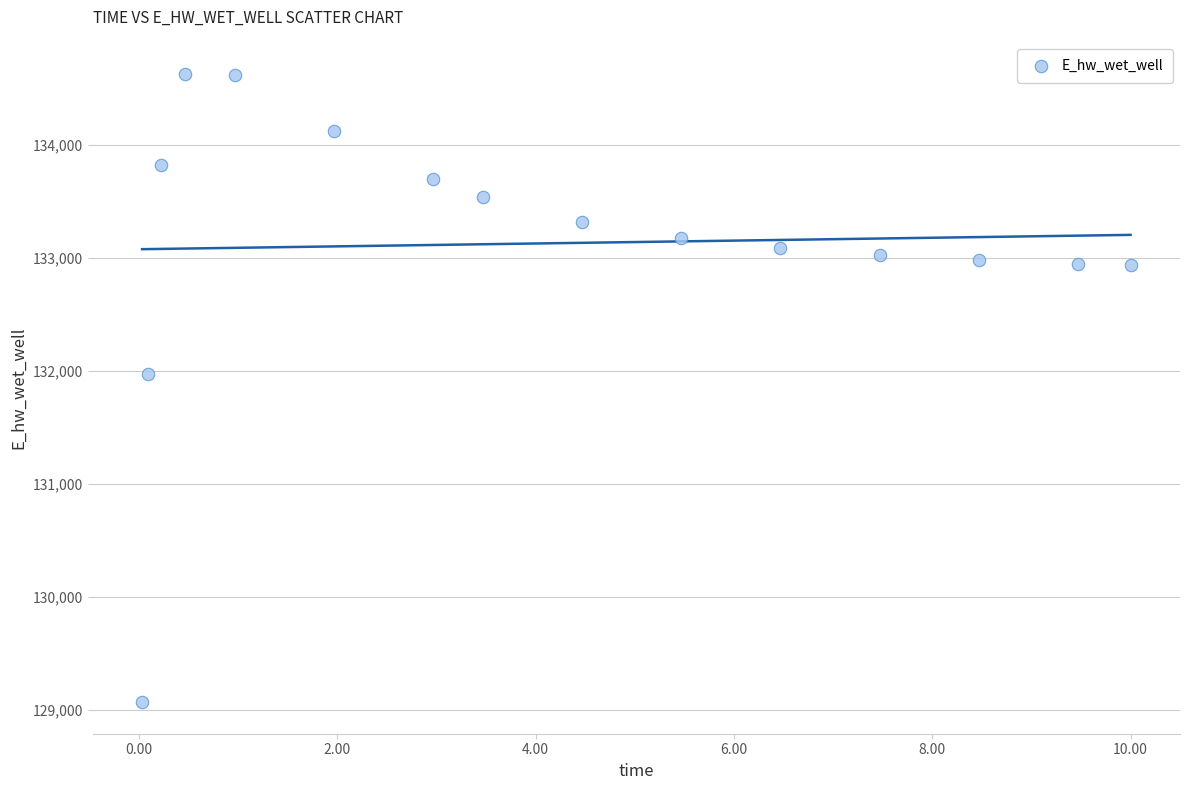

What is the range of Y values (max minus min)?

5557.9